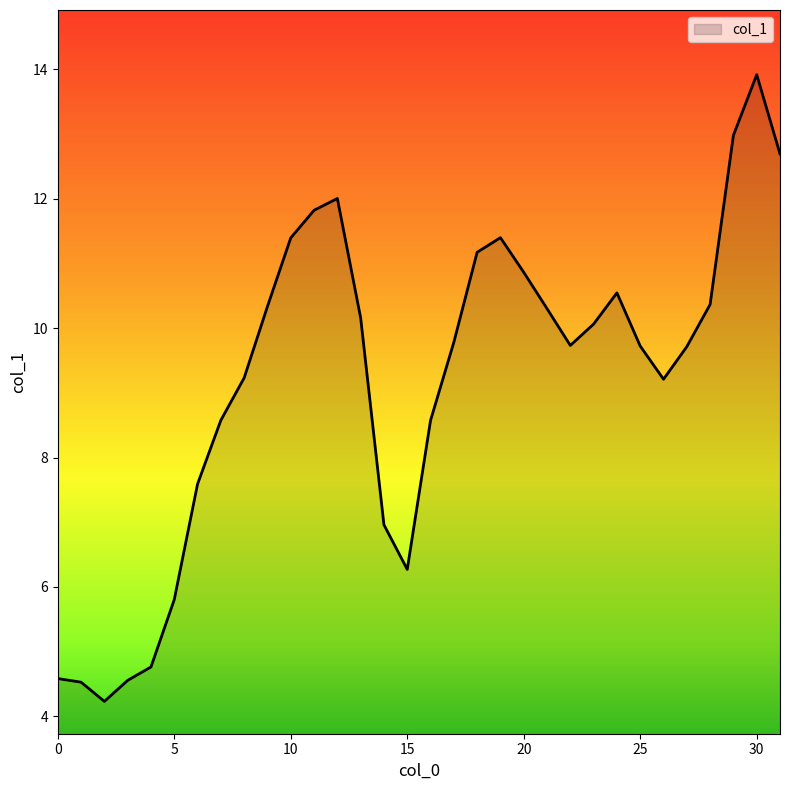

How many series are shown in this chart?

1